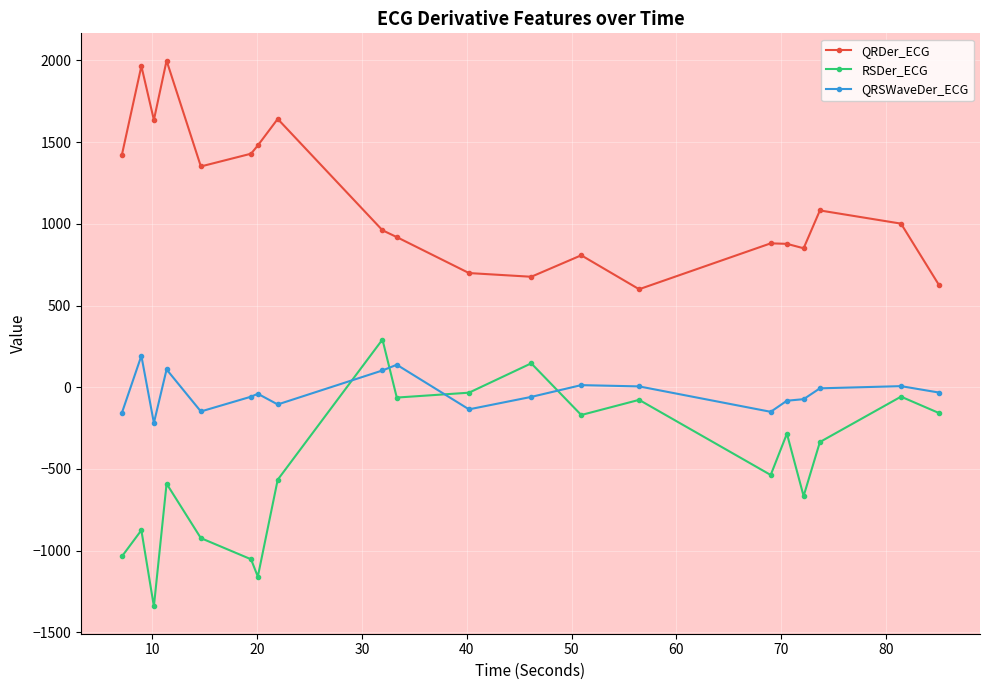

What is the value of the RSDer_ECG point at the 17th from the left?

-666.2